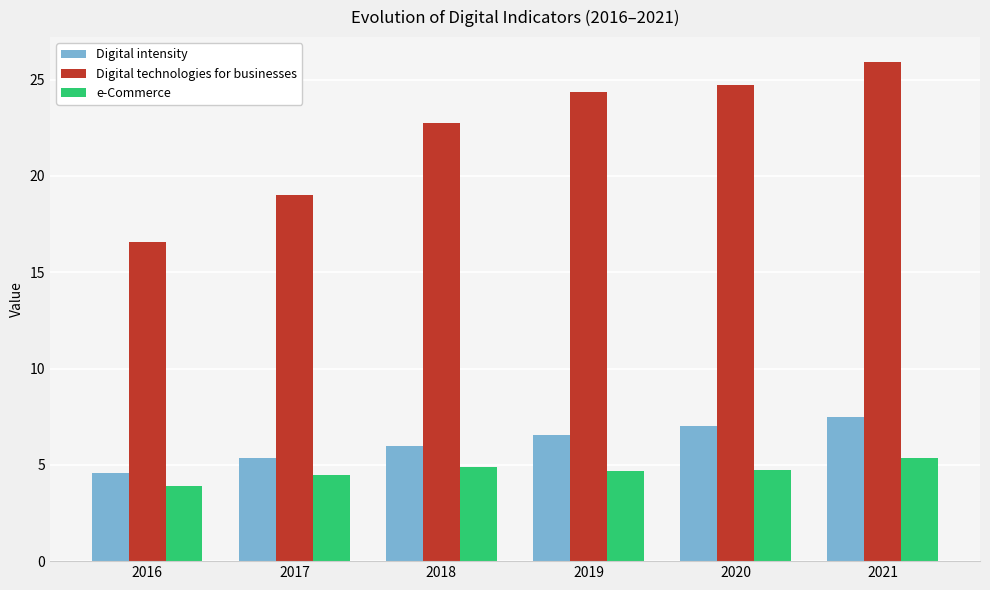

Which series has the largest total across all categories?

Digital technologies for businesses